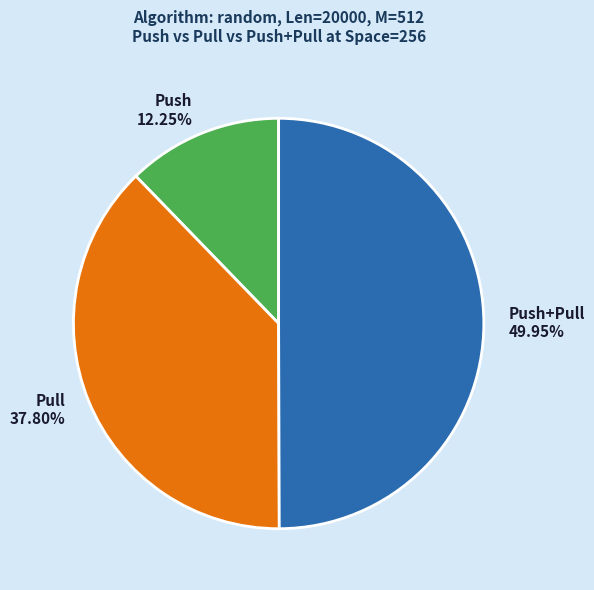

What is the largest slice in the pie chart?

Push+Pull